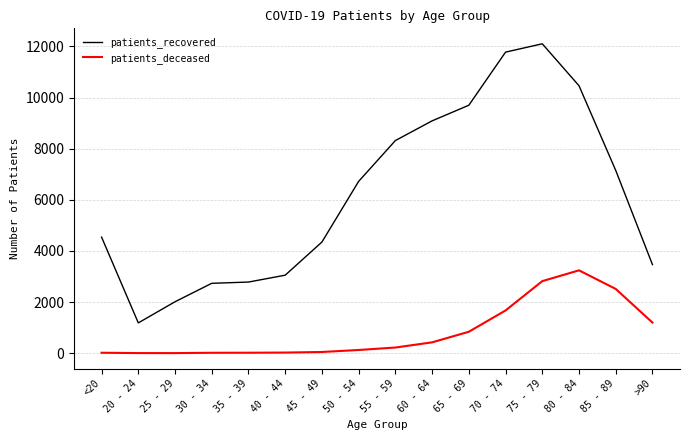

At which category is the sum across all series the highest?

75 - 79